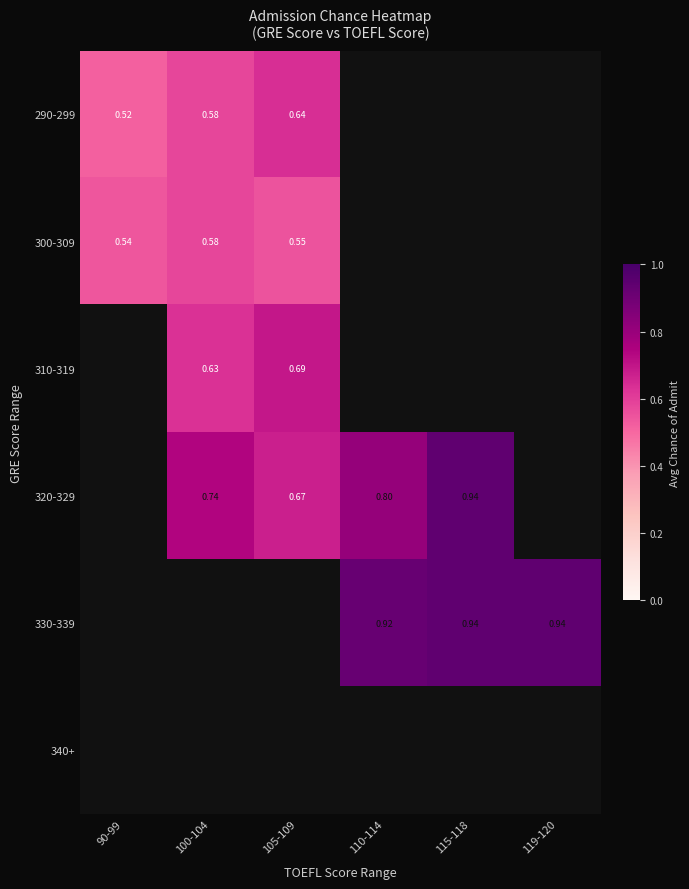

True or false: 300-309 has a value of 0.6 at 105-109.

True